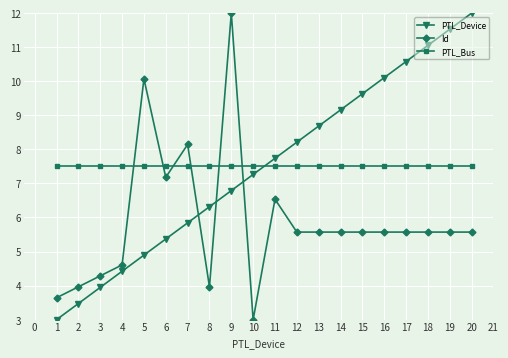

What is the minimum value shown in the chart?

3.0